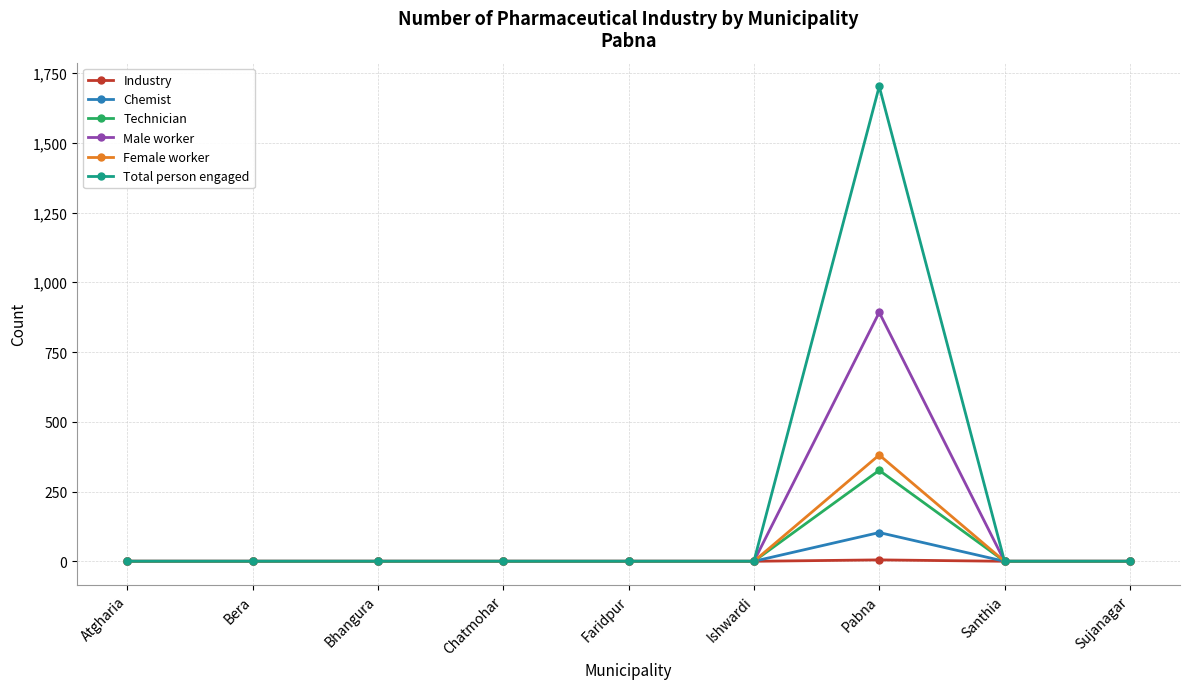

What is the label of the 7th point from the right?

Bhangura